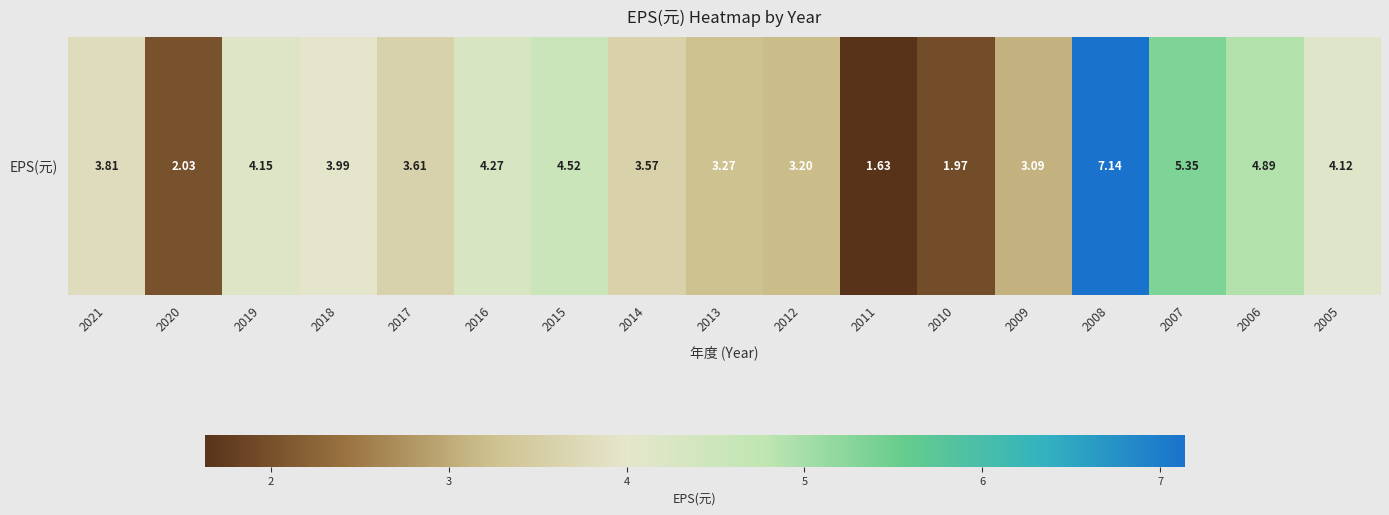

What is the average value?

3.8